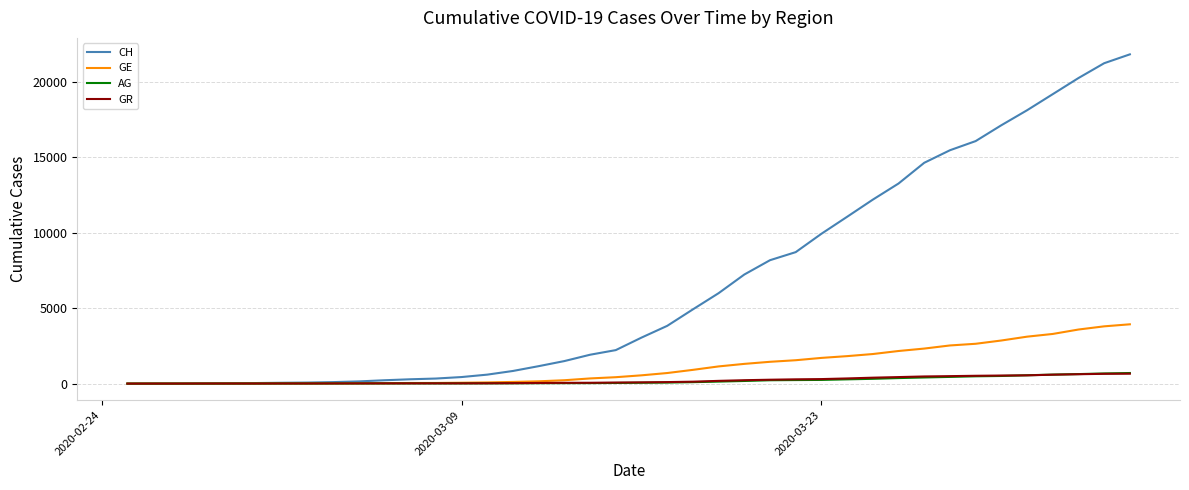

Which series has the largest total across all categories?

CH